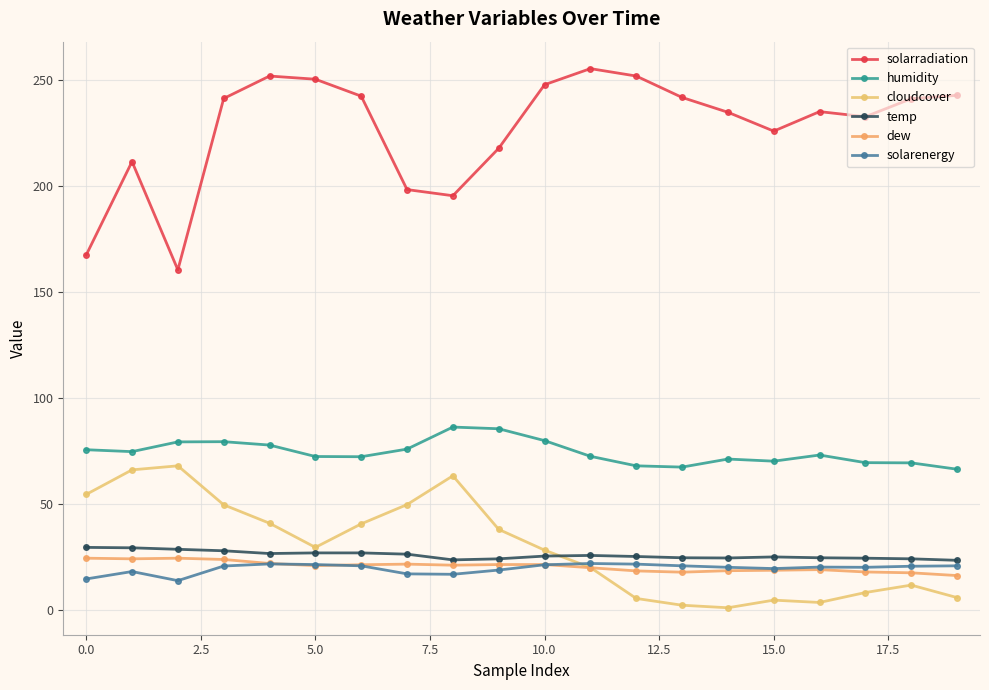

True or false: temp has more than 0 interior local peaks.

True